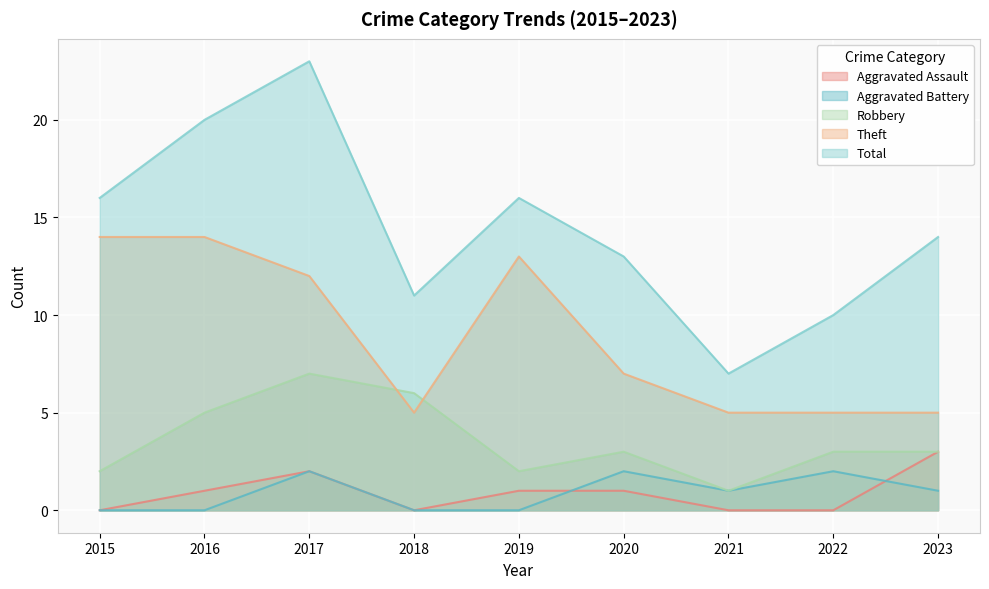

Is the value of Robbery at 2016 greater than the value of Theft at 2018?

No